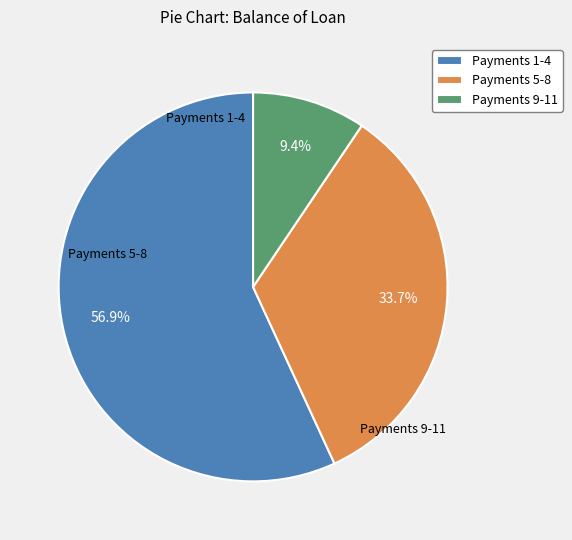

Between Payments 1-4 and Payments 9-11, which is larger?

Payments 1-4